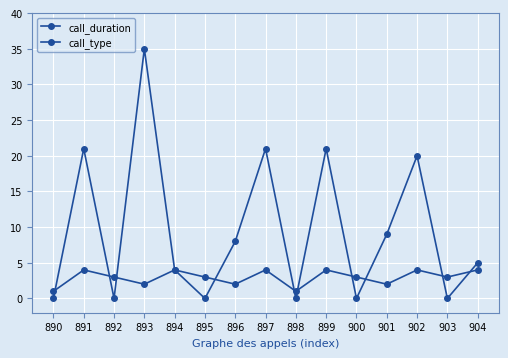

At which category does call_type reach its first local valley?

893